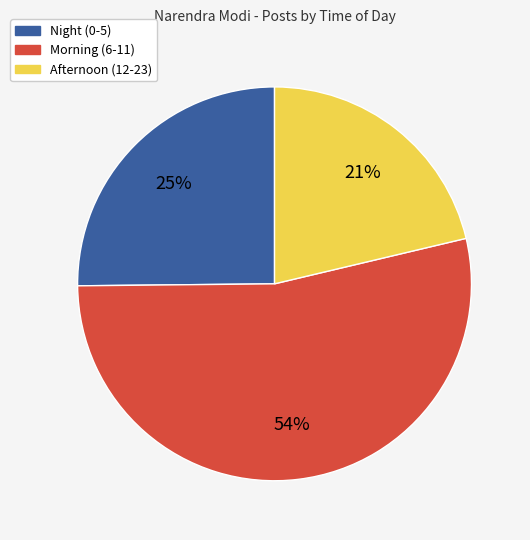

Is there any slice that represents more than half of the pie?

Yes